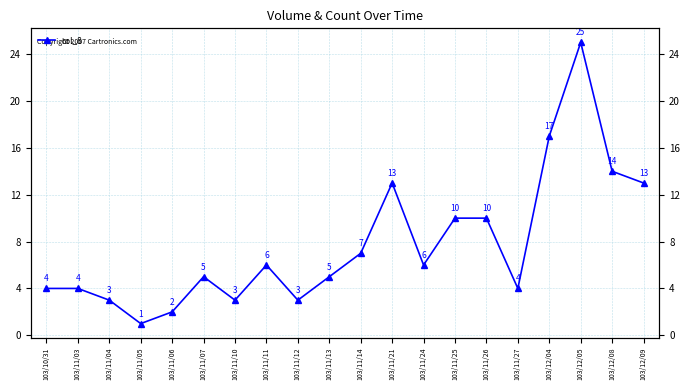

What is the sum of the values at 103/12/04 and 103/11/26?

27